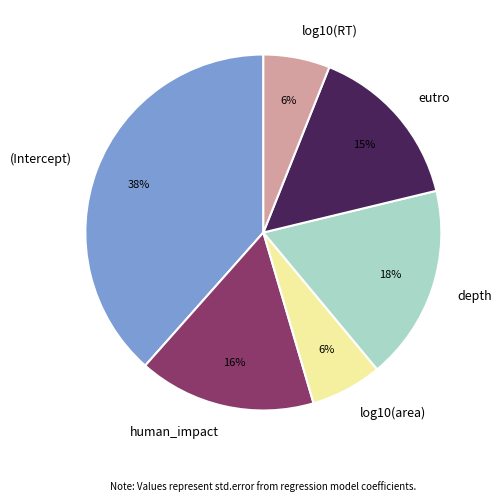

What percentage is the human_impact slice, to the nearest percent?

16%